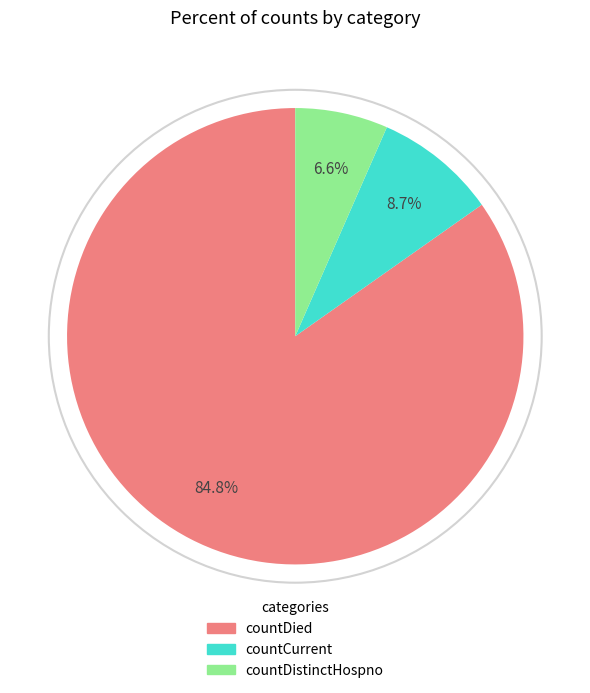

Rank the categories by value from highest to lowest.

countDied, countCurrent, countDistinctHospno